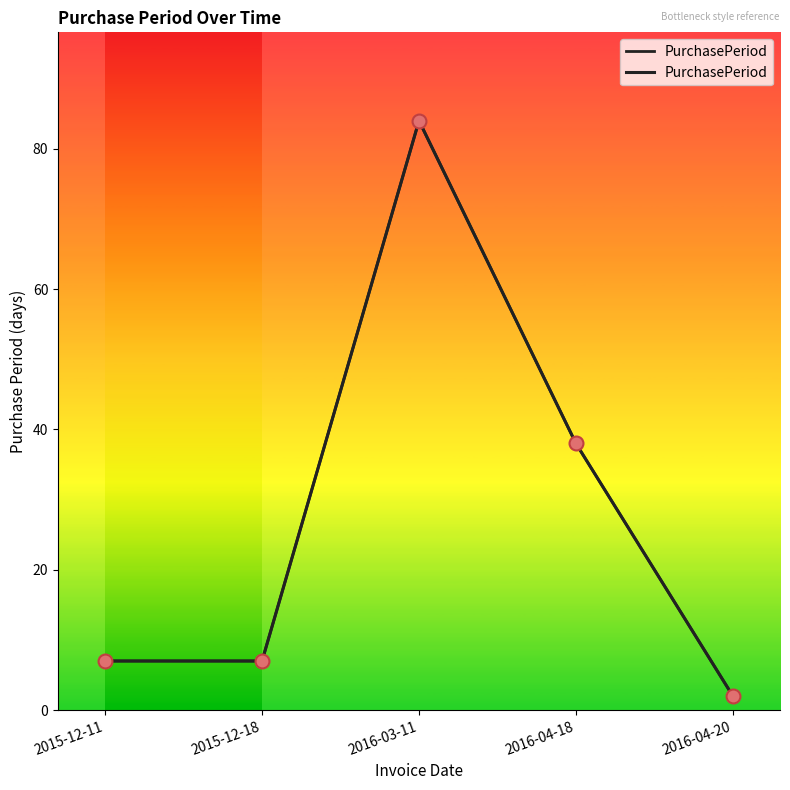

Between 2016-03-11 and 2015-12-18, which is larger?

2016-03-11